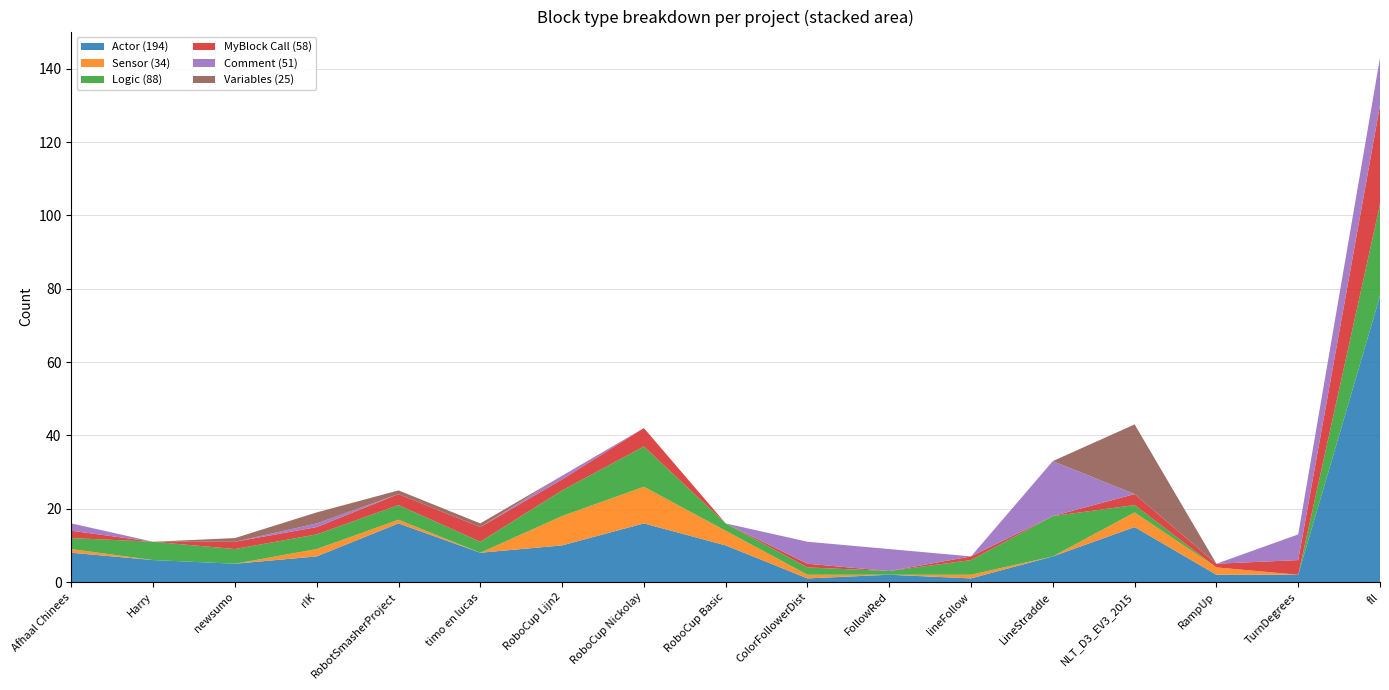

Reading left to right, transcribe all the data shown in this chart.

Actor: Afhaal Chinees=8	Harry=6	newsumo=5	rIK=7	RobotSmasherProject=16	timo en lucas=8	RoboCup Lijn2=10	RoboCup Nickolay=16	RoboCup Basic=10	ColorFollowerDist=1	FollowRed=2	lineFollow=1	LineStraddle=7	NLT_D3_EV3_2015=15	RampUp=2	TurnDegrees=2	fll=78
Sensor: Afhaal Chinees=1	Harry=0	newsumo=0	rIK=2	RobotSmasherProject=1	timo en lucas=0	RoboCup Lijn2=8	RoboCup Nickolay=10	RoboCup Basic=4	ColorFollowerDist=1	FollowRed=0	lineFollow=1	LineStraddle=0	NLT_D3_EV3_2015=4	RampUp=2	TurnDegrees=0	fll=0
Logic: Afhaal Chinees=3	Harry=5	newsumo=4	rIK=4	RobotSmasherProject=4	timo en lucas=3	RoboCup Lijn2=7	RoboCup Nickolay=11	RoboCup Basic=2	ColorFollowerDist=2	FollowRed=1	lineFollow=4	LineStraddle=11	NLT_D3_EV3_2015=2	RampUp=0	TurnDegrees=0	fll=25
MyBlock Call: Afhaal Chinees=2	Harry=0	newsumo=2	rIK=2	RobotSmasherProject=3	timo en lucas=4	RoboCup Lijn2=3	RoboCup Nickolay=5	RoboCup Basic=0	ColorFollowerDist=1	FollowRed=0	lineFollow=1	LineStraddle=0	NLT_D3_EV3_2015=3	RampUp=1	TurnDegrees=4	fll=27
Comment: Afhaal Chinees=2	Harry=0	newsumo=0	rIK=1	RobotSmasherProject=0	timo en lucas=0	RoboCup Lijn2=1	RoboCup Nickolay=0	RoboCup Basic=0	ColorFollowerDist=6	FollowRed=6	lineFollow=0	LineStraddle=15	NLT_D3_EV3_2015=0	RampUp=0	TurnDegrees=7	fll=13
Variables: Afhaal Chinees=0	Harry=0	newsumo=1	rIK=3	RobotSmasherProject=1	timo en lucas=1	RoboCup Lijn2=0	RoboCup Nickolay=0	RoboCup Basic=0	ColorFollowerDist=0	FollowRed=0	lineFollow=0	LineStraddle=0	NLT_D3_EV3_2015=19	RampUp=0	TurnDegrees=0	fll=0